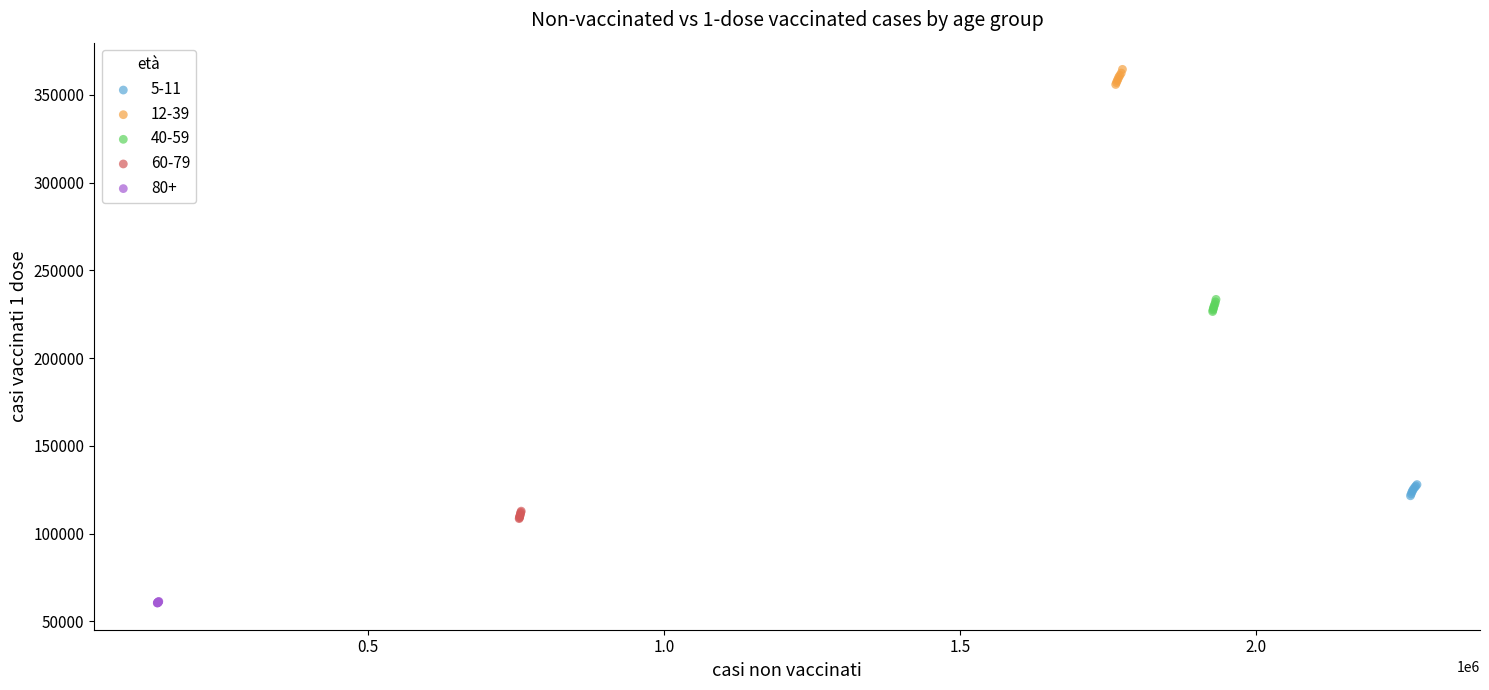

Which series contains the lowest Y value?

80+